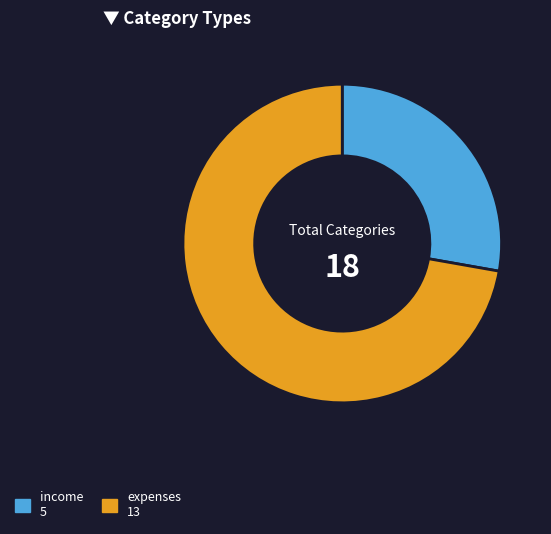

Which category has the smallest portion of the pie?

income